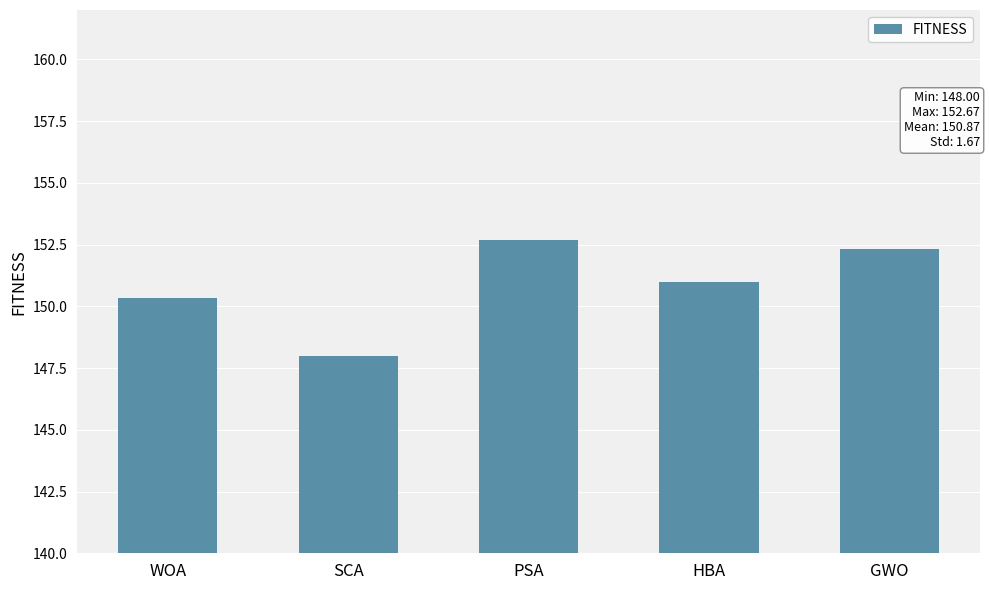

Reading right to left, extract all data points from this chart.

GWO=152.3	HBA=151.0	PSA=152.7	SCA=148.0	WOA=150.3